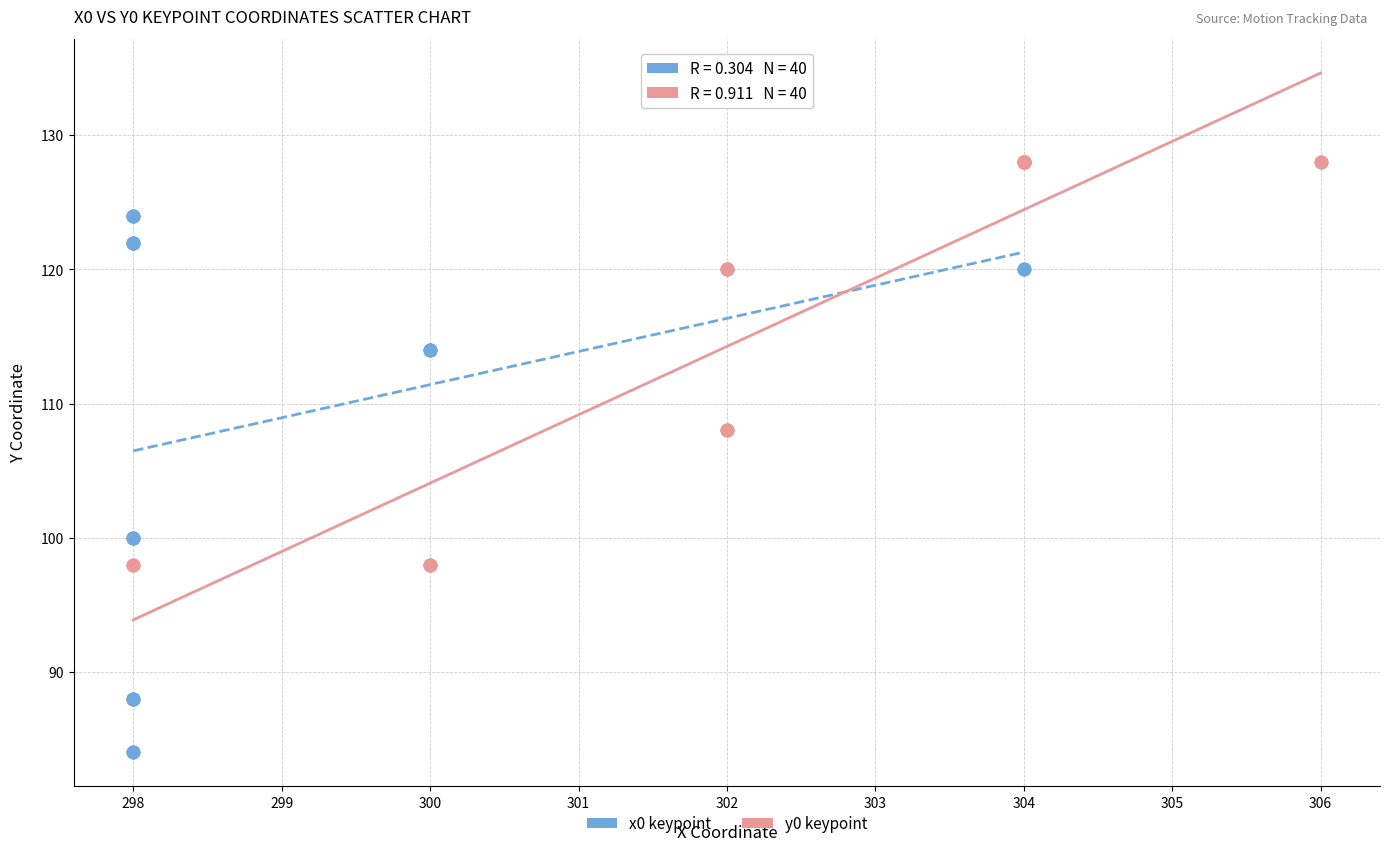

Which series reaches the maximum Y coordinate?

y0 keypoint